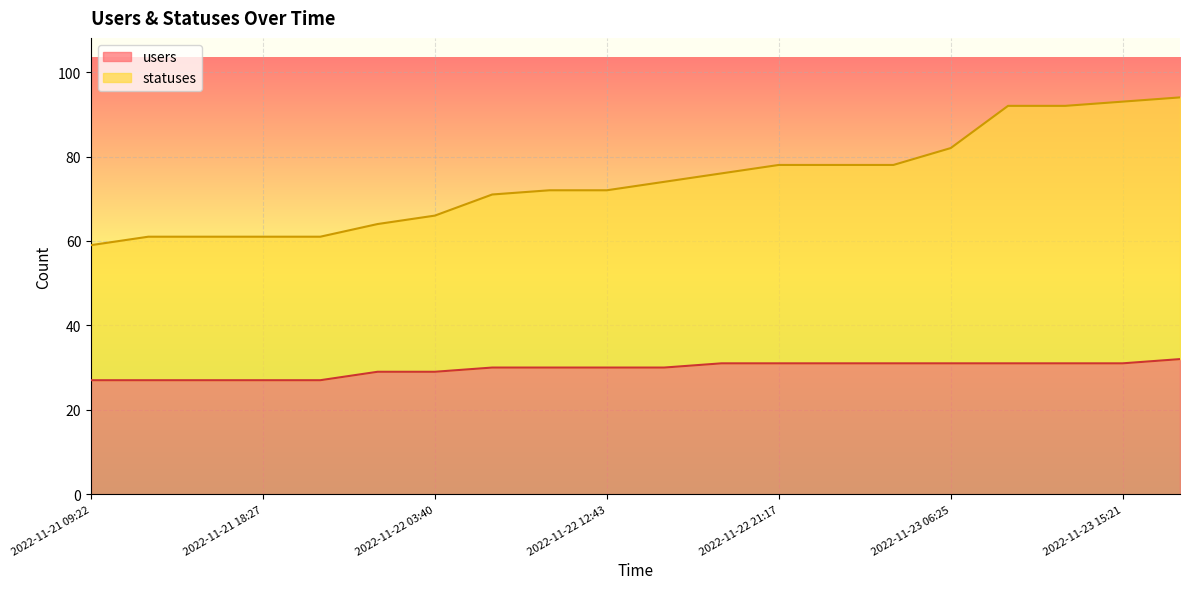

What is the difference between the statuses values at 2022-11-21 13:51 and 2022-11-23 06:25?

21